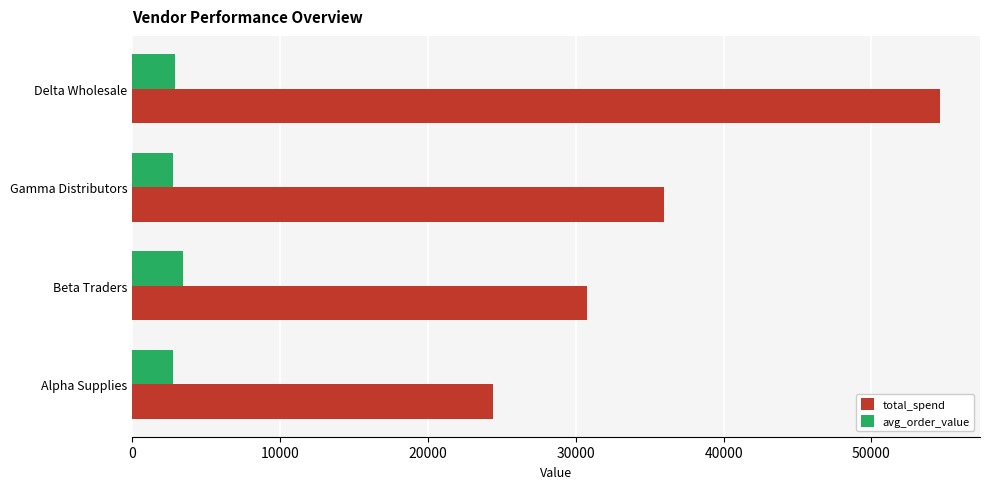

The avg_order_value series shows 2874.5 at Delta Wholesale. True or false?

True